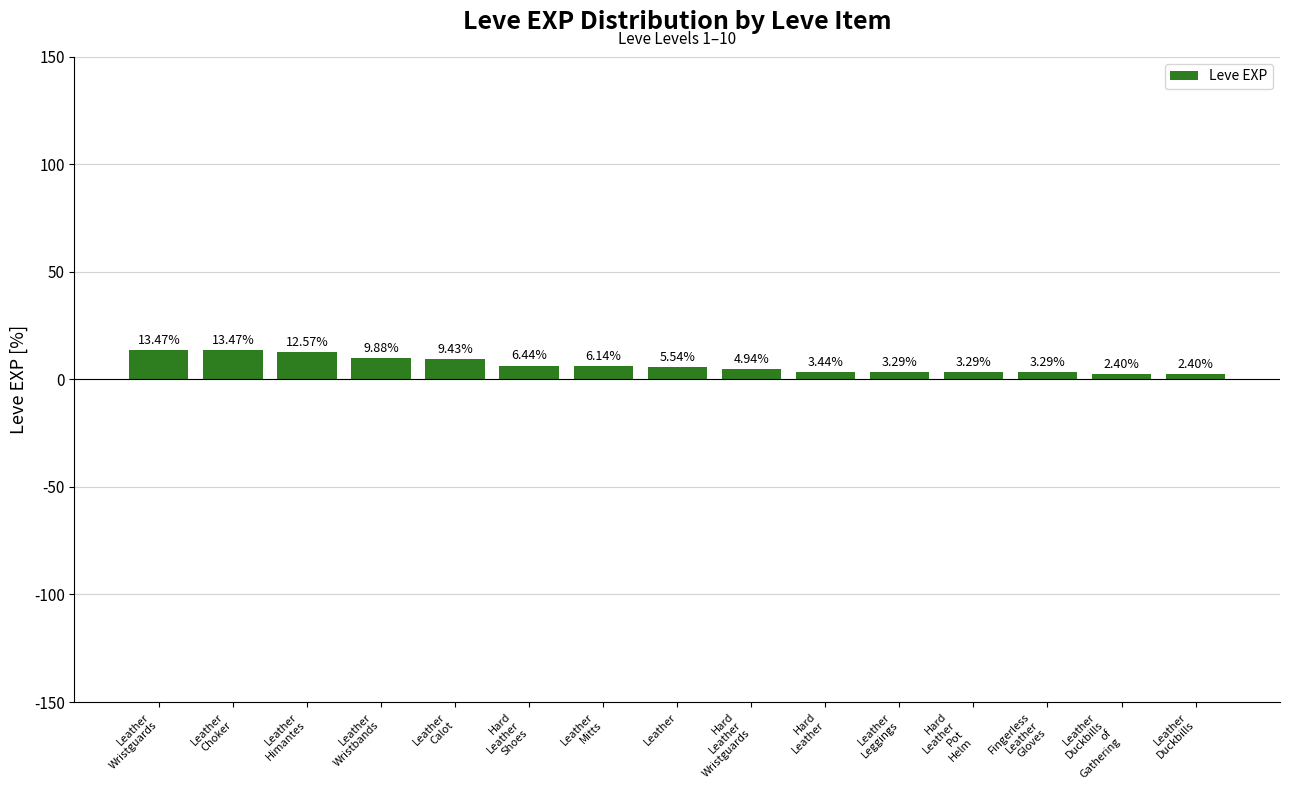

What is the difference between the maximum and minimum values?

11.1